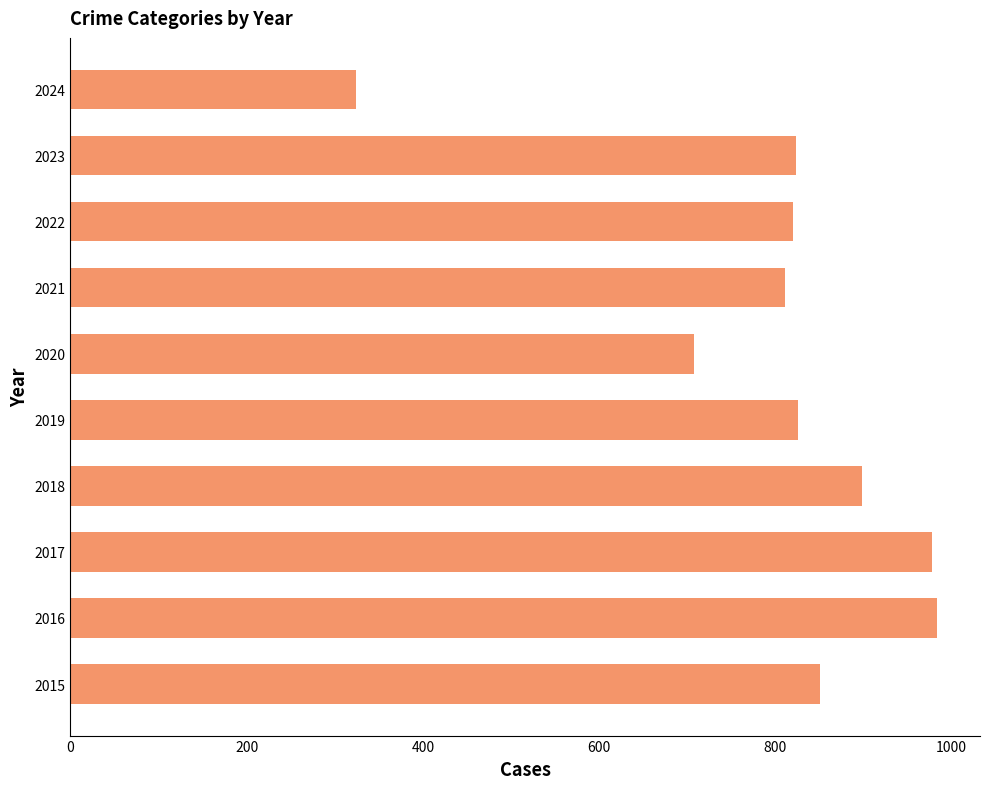

What is the difference between the maximum and minimum values?

659